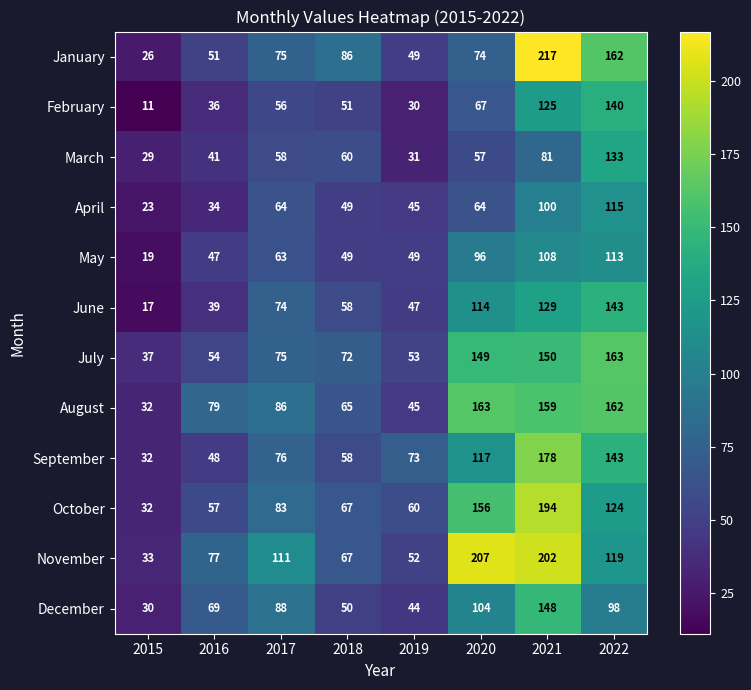

At how many categories does at least one series exceed 13?

8